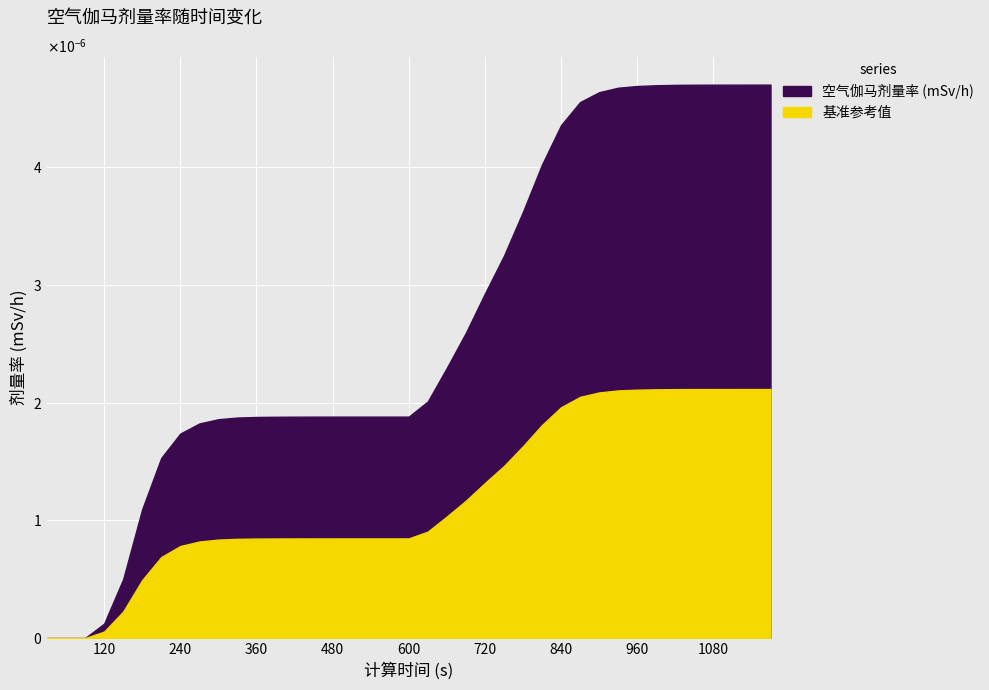

Rank the categories by value from highest to lowest.

1170, 1140, 1110, 1080, 1050, 1020, 990, 960, 930, 900, 870, 840, 810, 780, 750, 720, 690, 660, 630, 540, 570, 600, 510, 480, 450, 420, 390, 360, 330, 300, 270, 240, 210, 180, 150, 120, 30, 60, 90